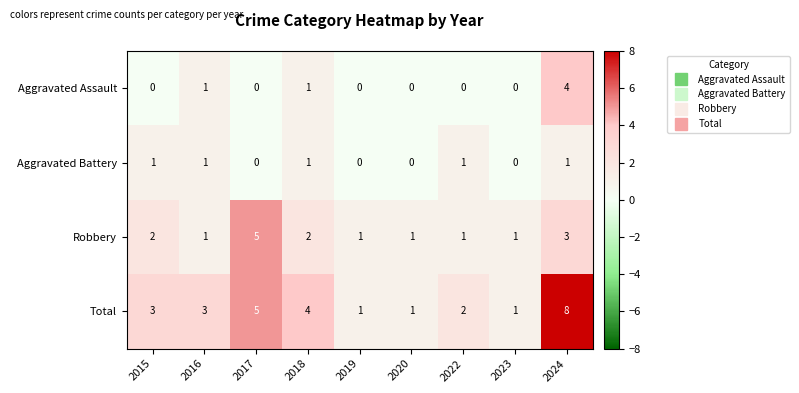

Between 2023 and 2024, which series saw the biggest shift?

Total